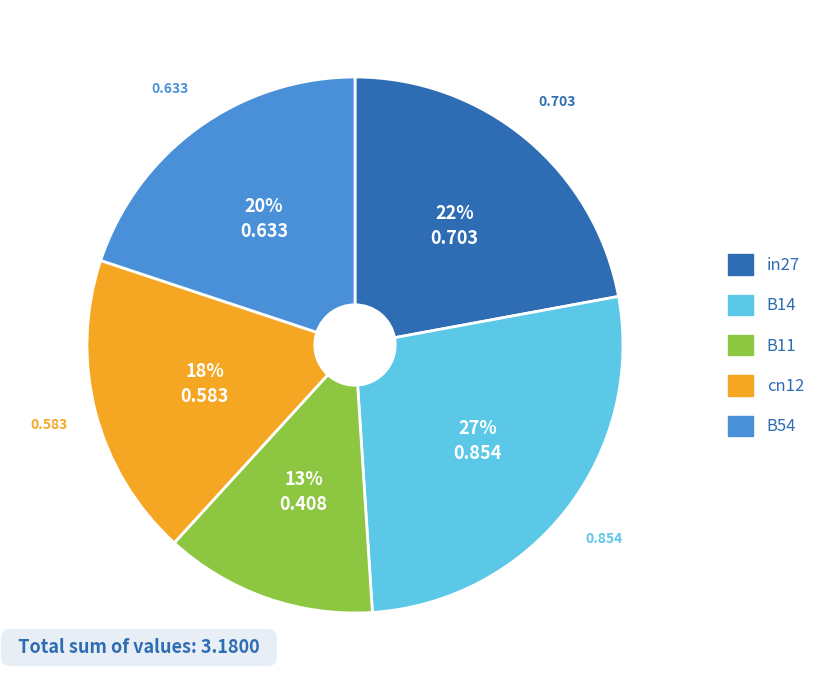

Count the number of slices in the pie.

5